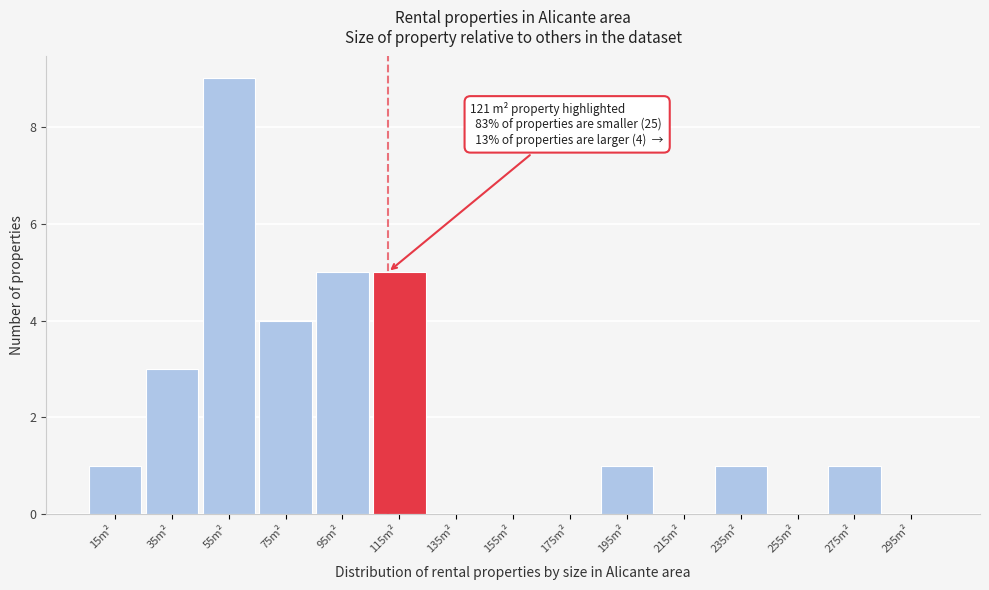

Reading left to right, transcribe all the data shown in this chart.

15m²=1	35m²=3	55m²=9	75m²=4	95m²=5	115m²=5	135m²=0	155m²=0	175m²=0	195m²=1	215m²=0	235m²=1	255m²=0	275m²=1	295m²=0